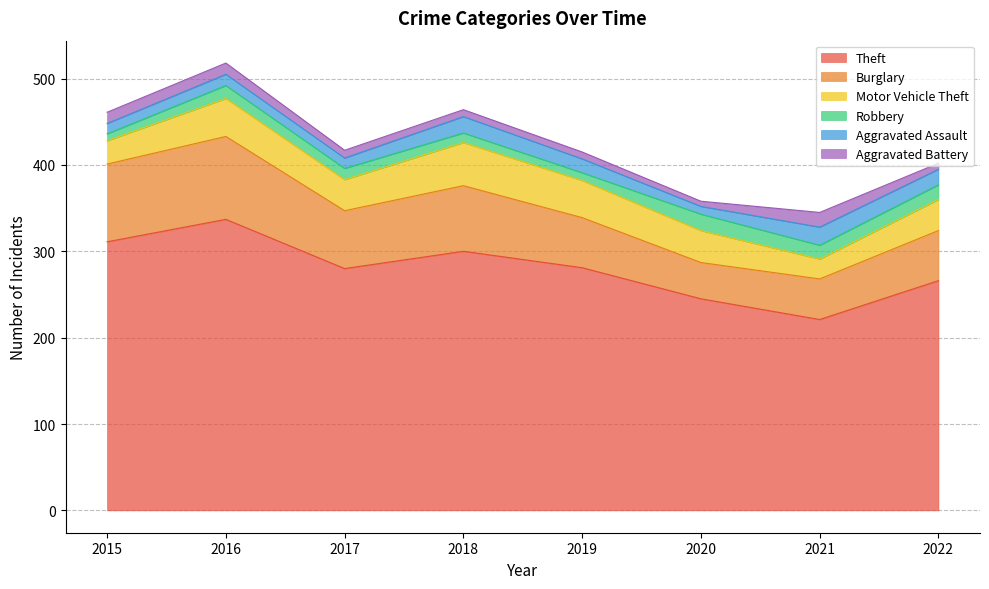

Which category has the highest value in the Motor Vehicle Theft series?

2018